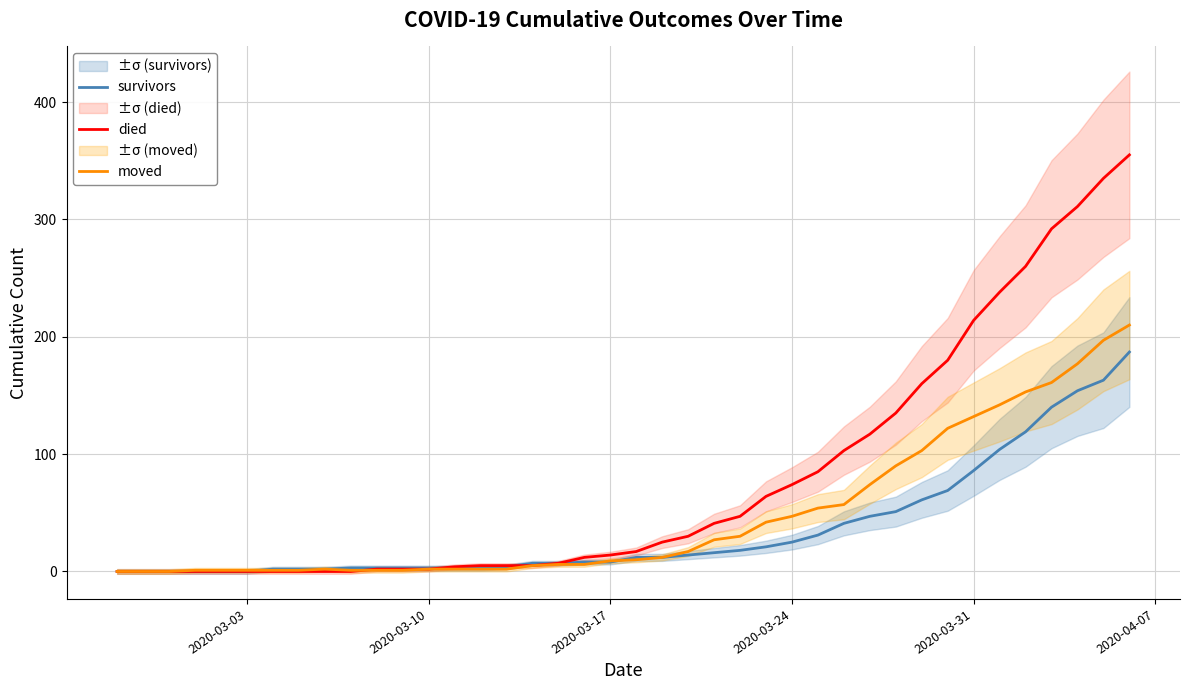

True or false: survivors and moved cross at least once.

True